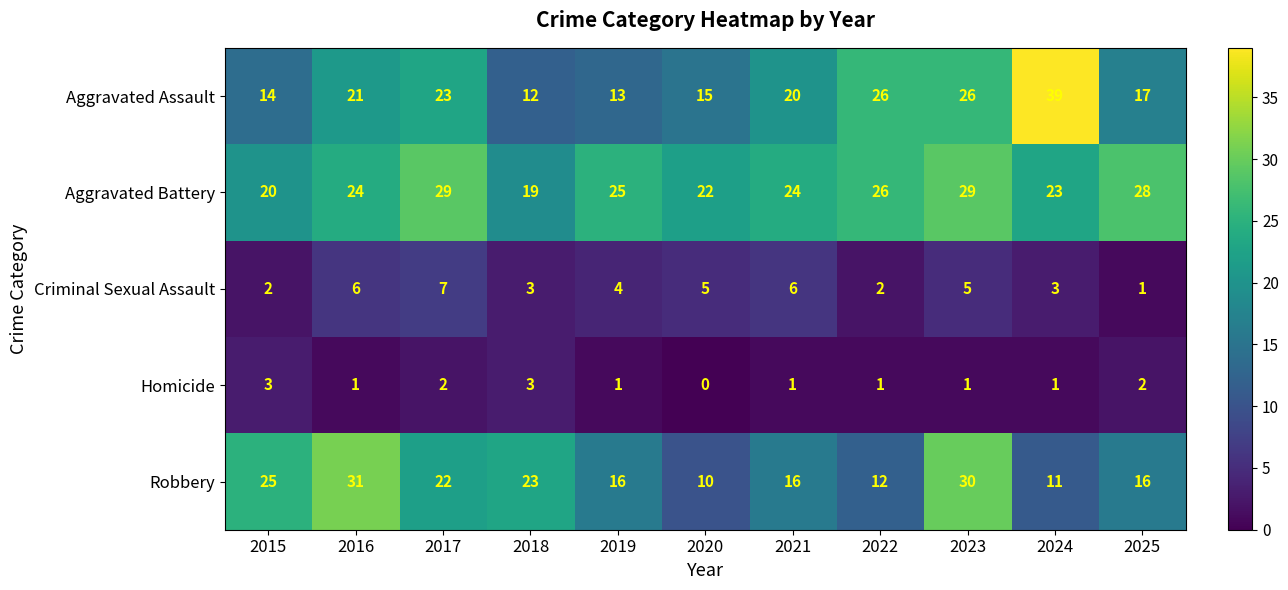

Count the Homicide values in the range 1 to 2.

8